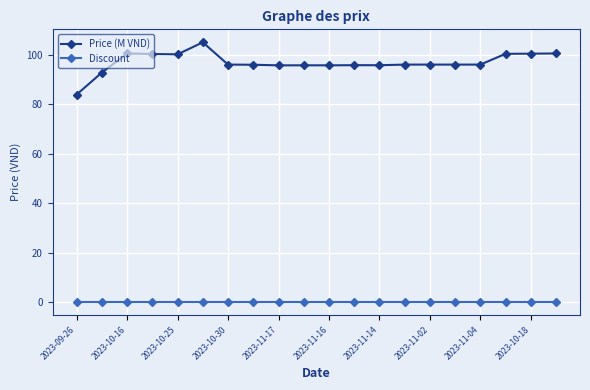

Is this an area chart (filled region under the line)?

No